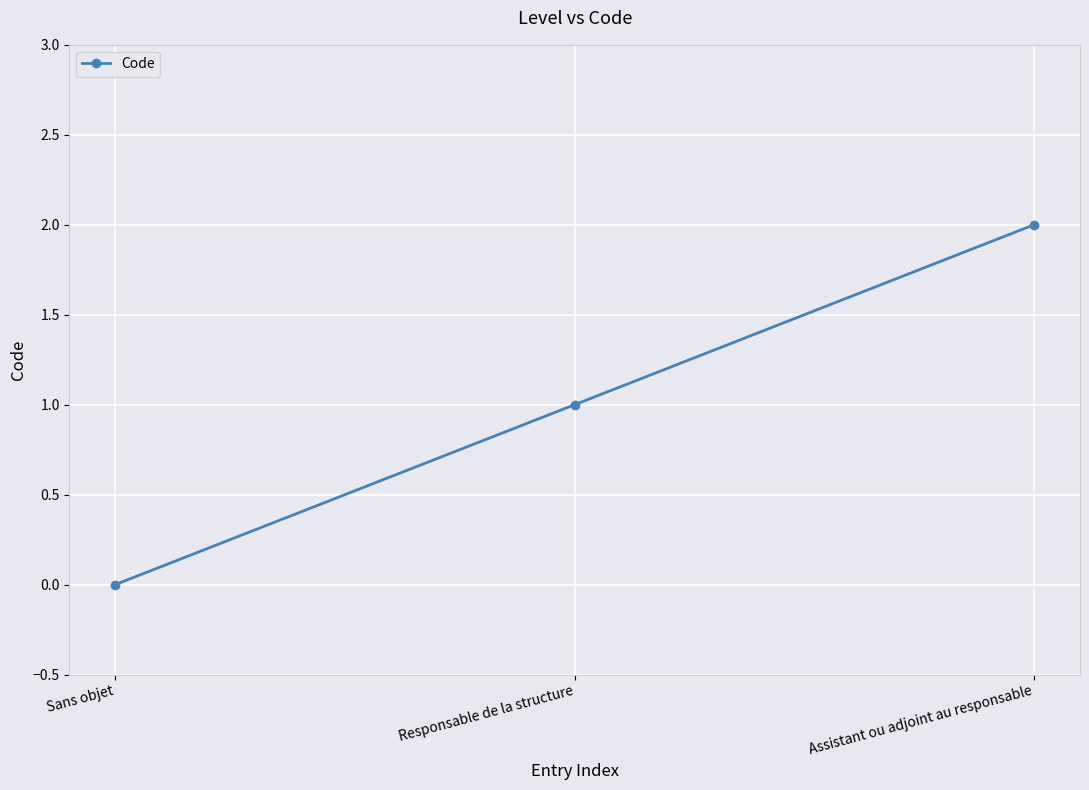

Rank the categories by value from lowest to highest.

Sans objet, Responsable de la structure, Assistant ou adjoint au responsable